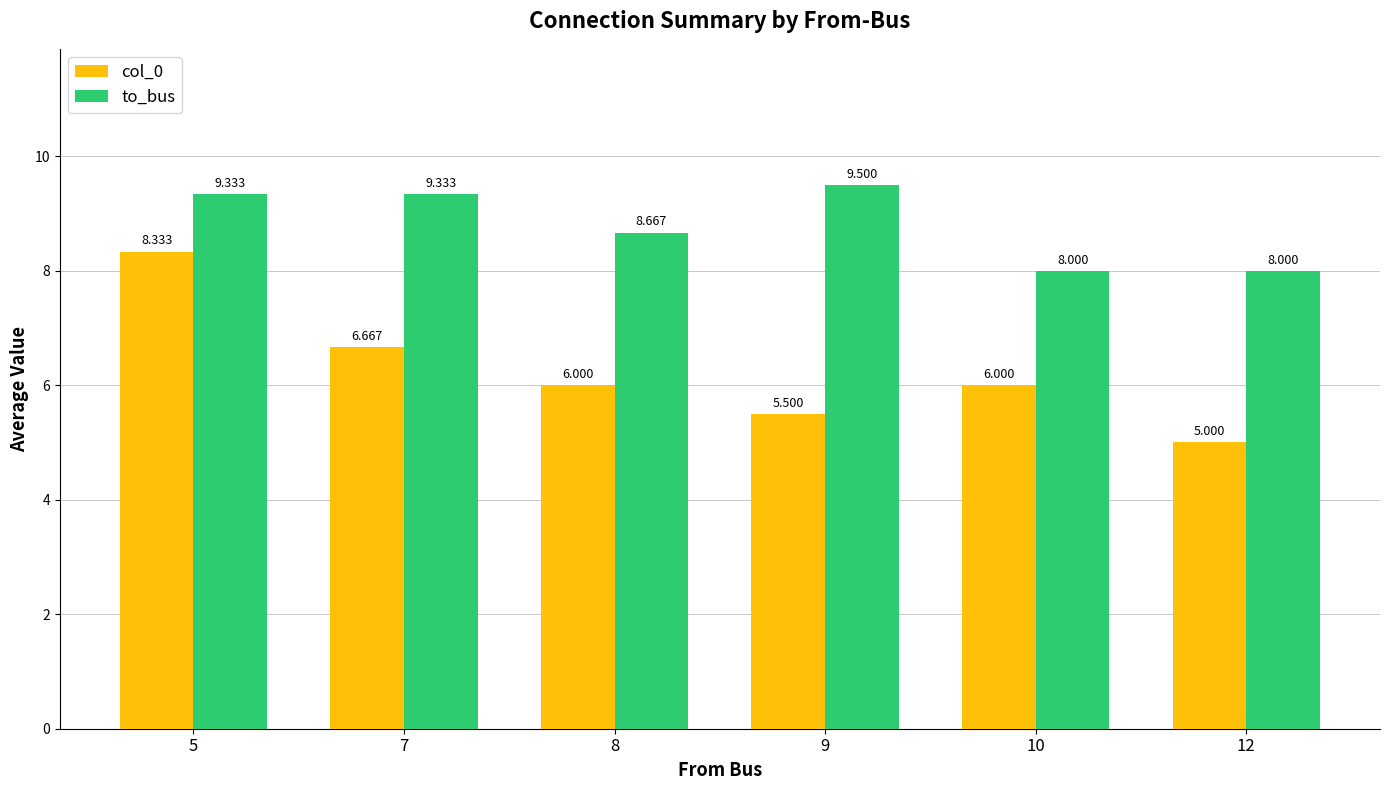

What is the minimum value for to_bus?

8.0